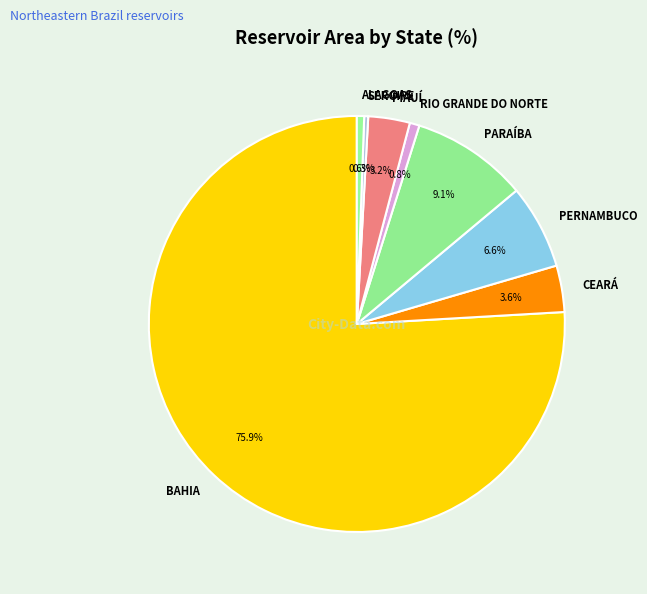

Count the number of slices in the pie.

8